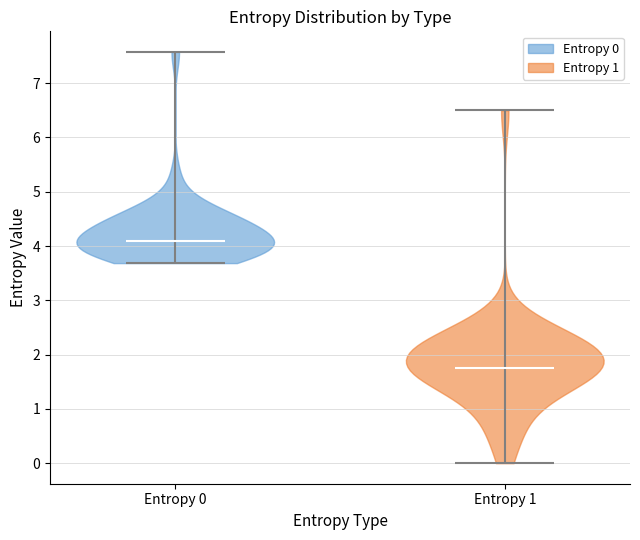

Where does the median line of the violin for Entropy 1 sit on the y-axis? The values are not printed on the chart, so give them approximately, as read against the axis.

1.8